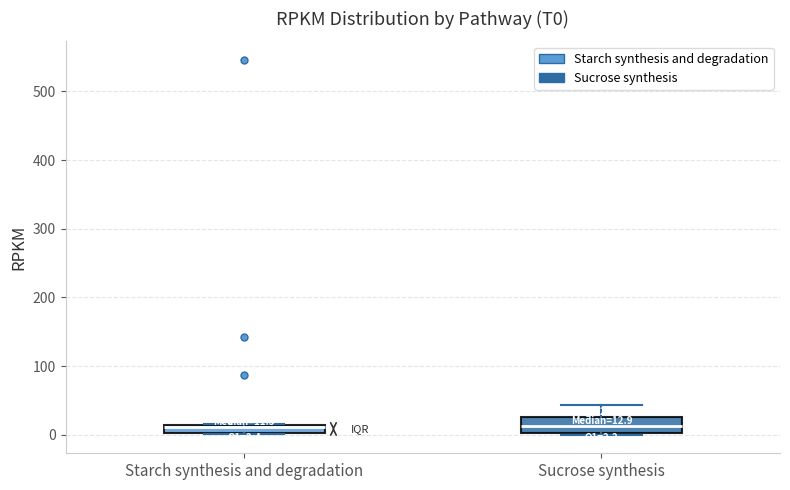

Which box is the tallest, from its lower edge to its upper edge?

Sucrose synthesis